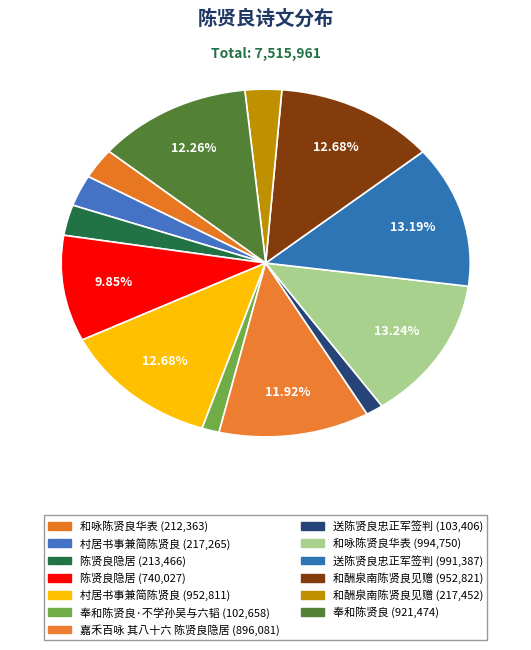

Count the number of slices in the pie.

13